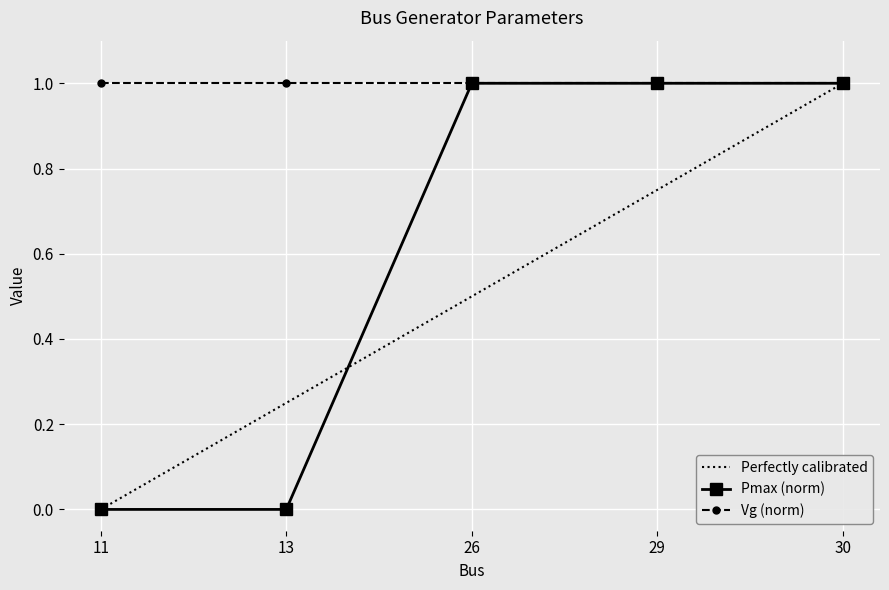

The value of Vg (norm) at 26 is 0.5. True or false?

False